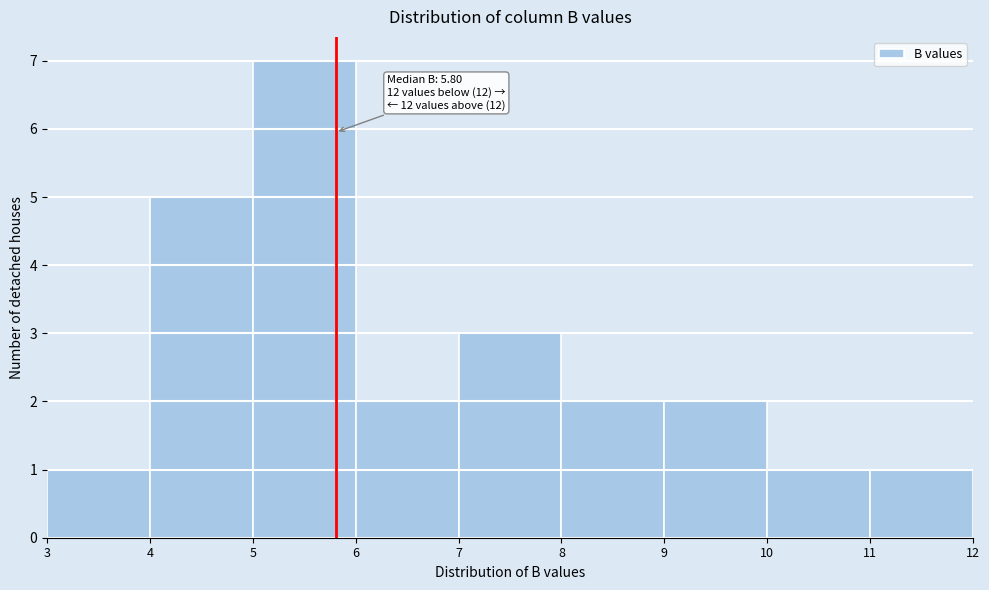

Over which range of the x-axis is the bar tallest?

5 to 6